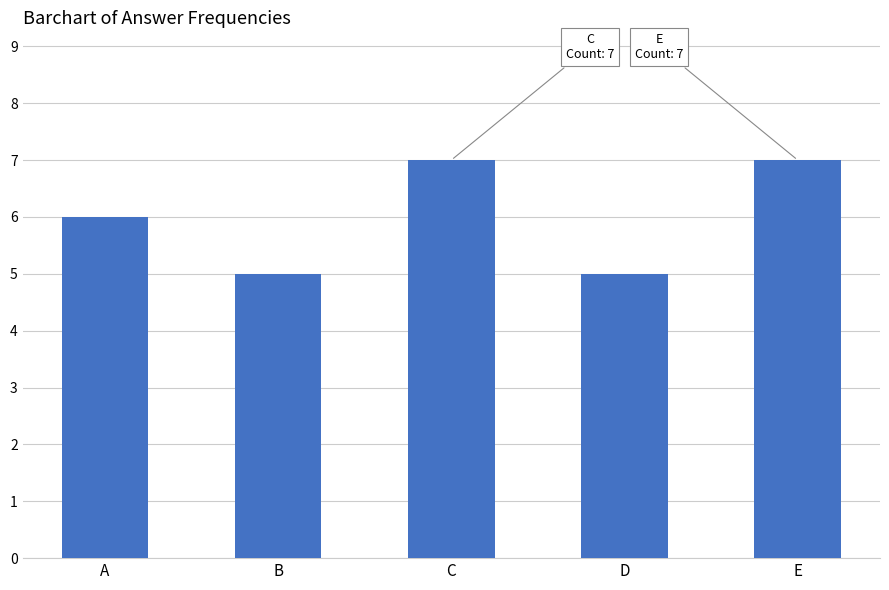

Read the value at D.

5